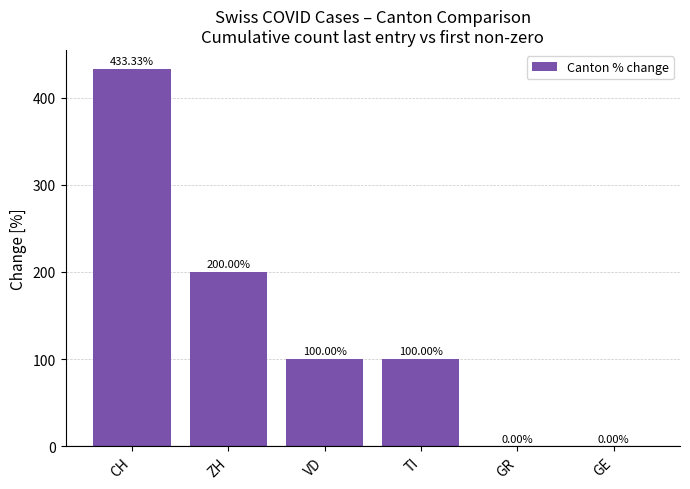

Where does the data first go above 100?

CH